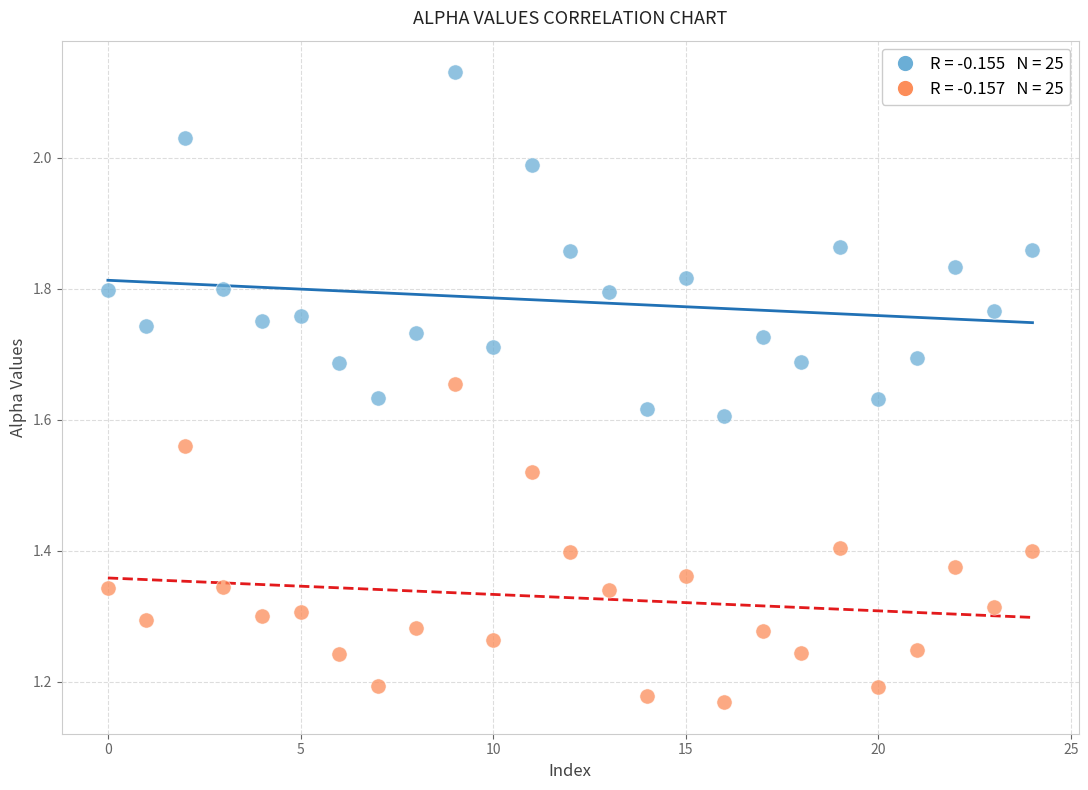

Across all data points, what is the range of Y values (max minus min)?

1.0